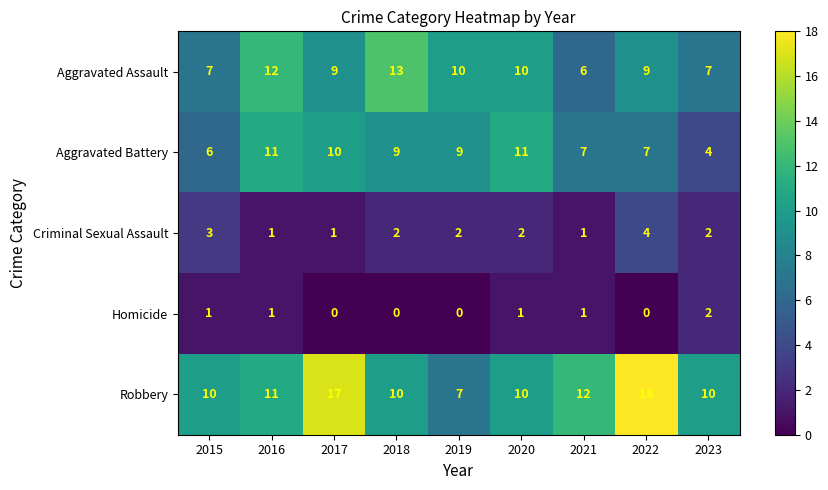

What is the sum of all Homicide values?

6